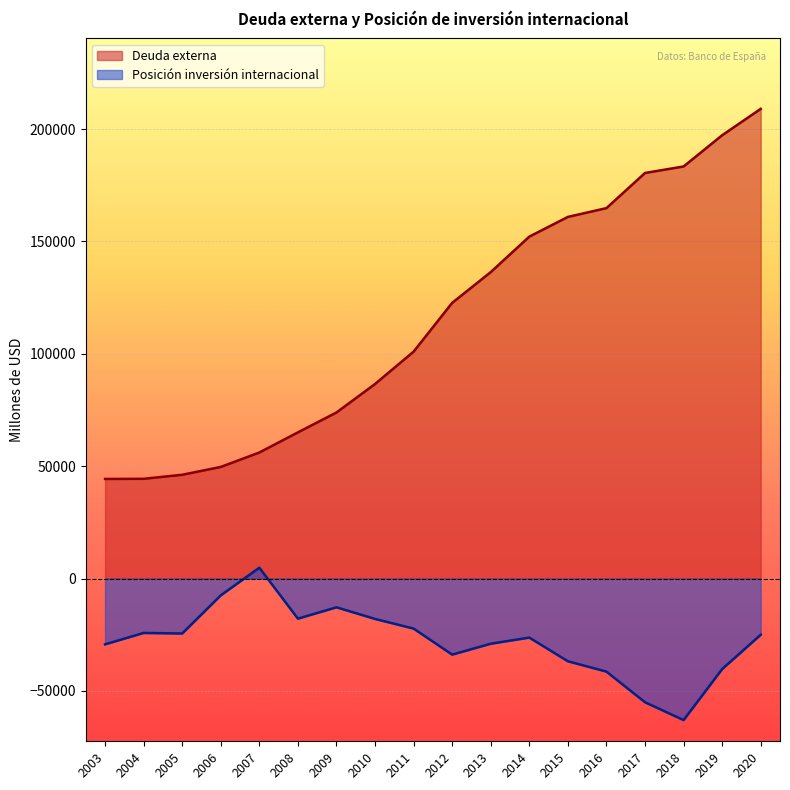

True or false: Deuda externa and Posición inversión internacional cross at least once.

False